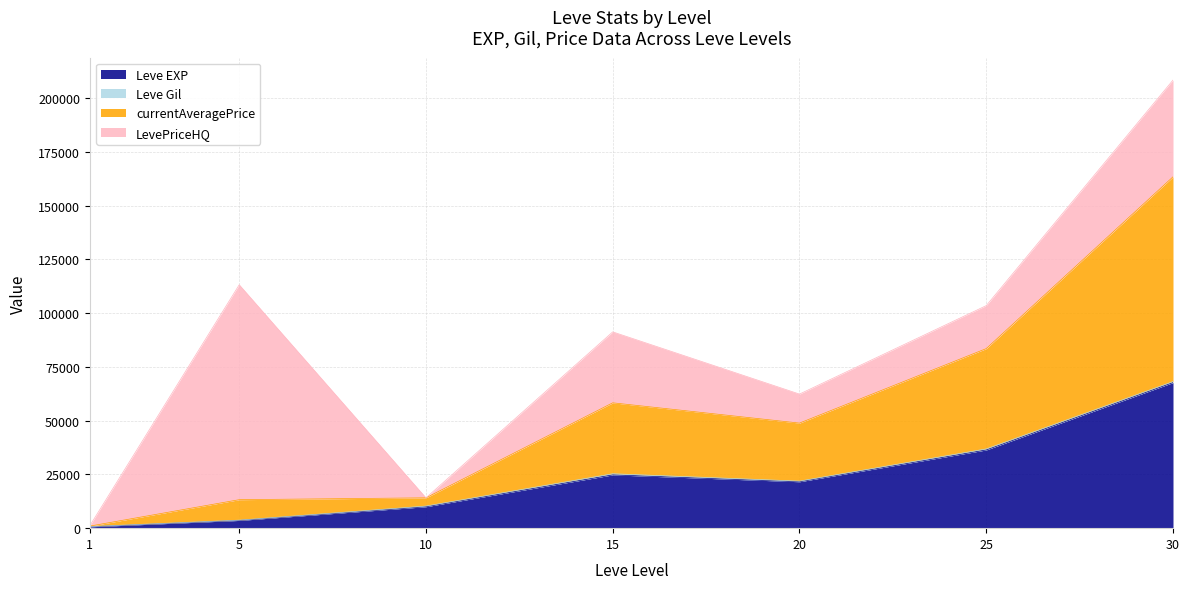

At which category is the sum across all series the highest?

30